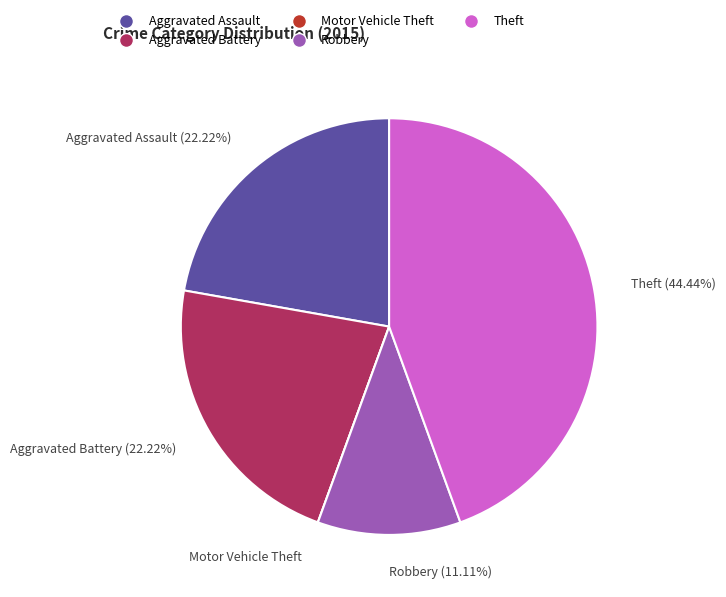

Is it true that Aggravated Assault is 29% of the pie?

False